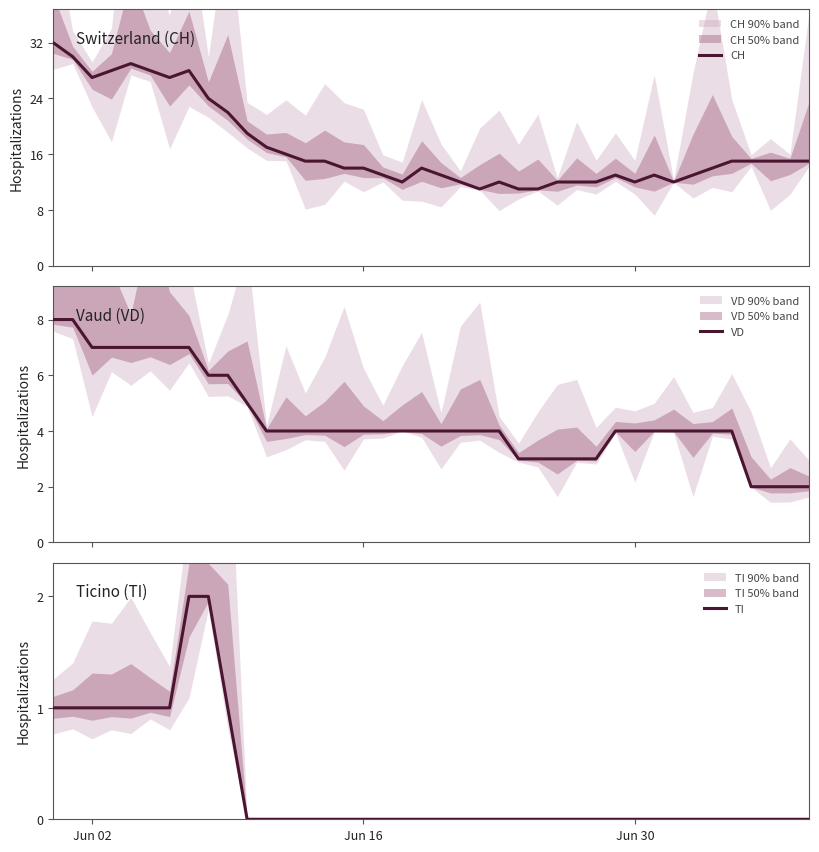

The TI series shows 0 at Jun 16. True or false?

True